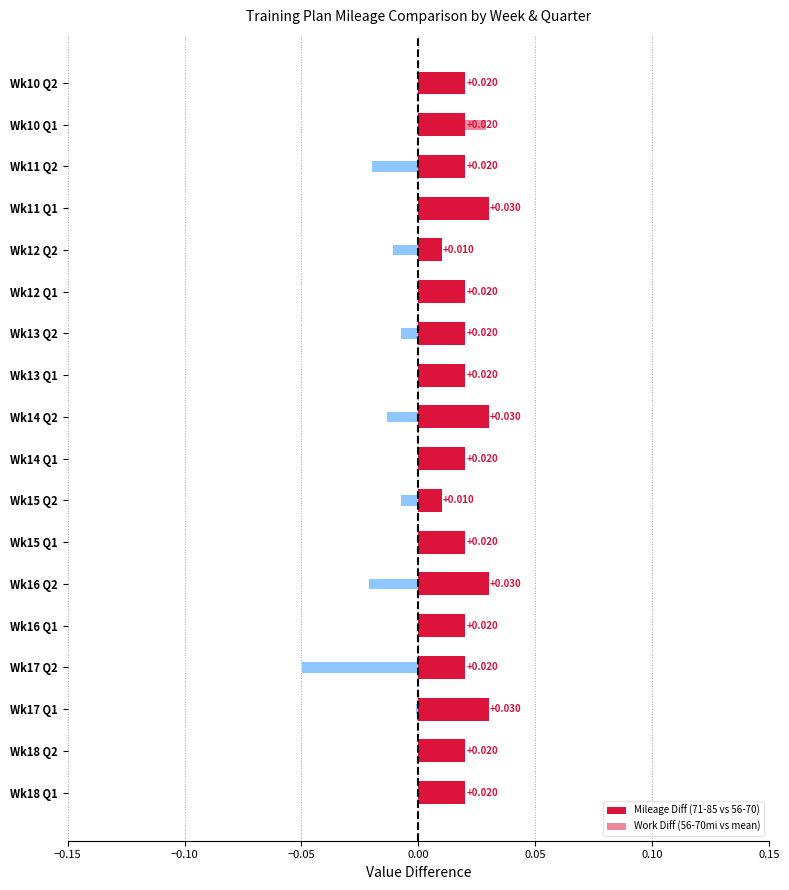

Are the bars horizontal?

Yes